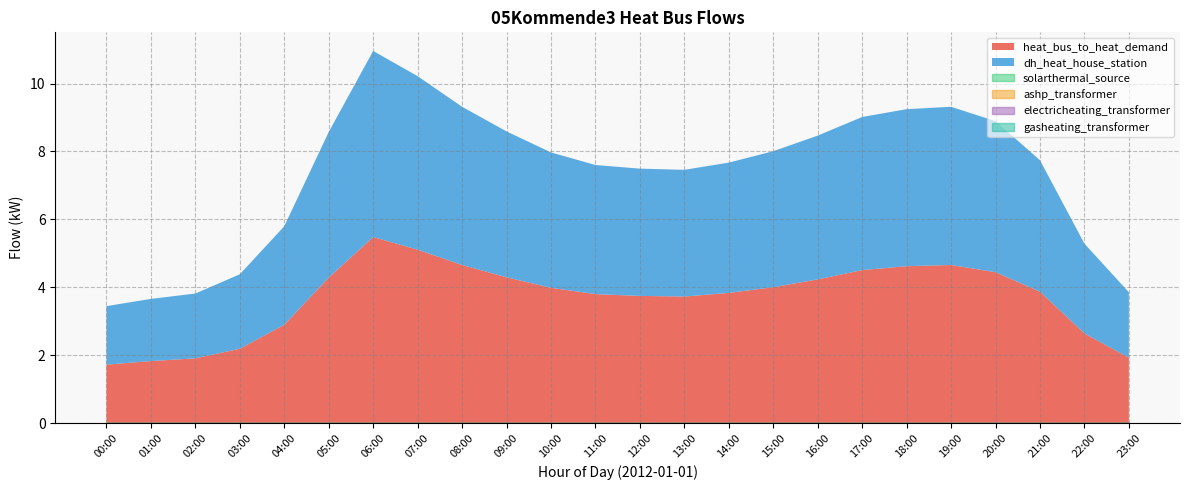

True or false: electricheating_transformer and solarthermal_source cross at least once.

False